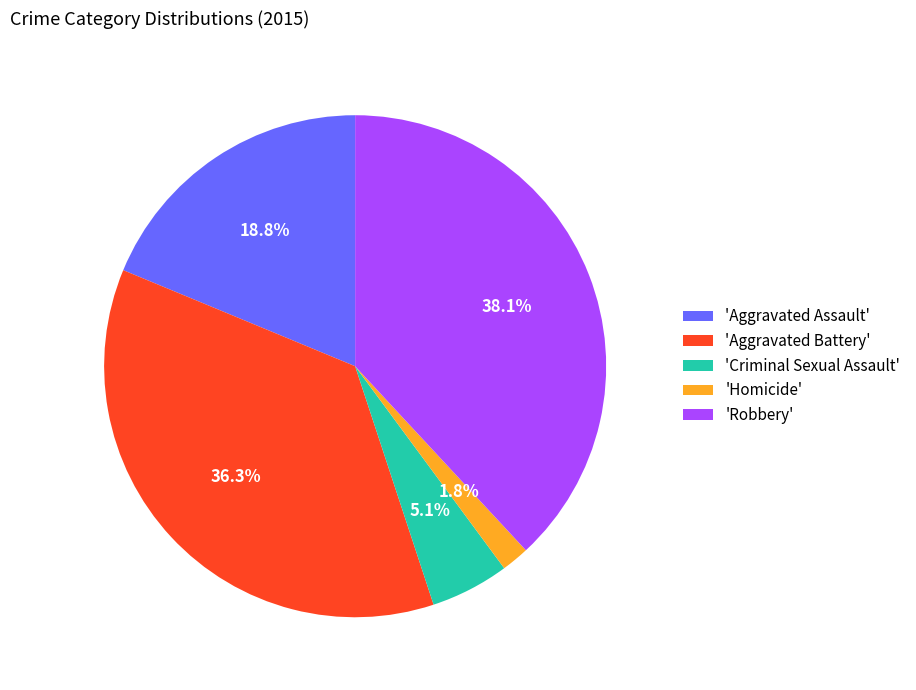

How many slices are in this pie chart?

5